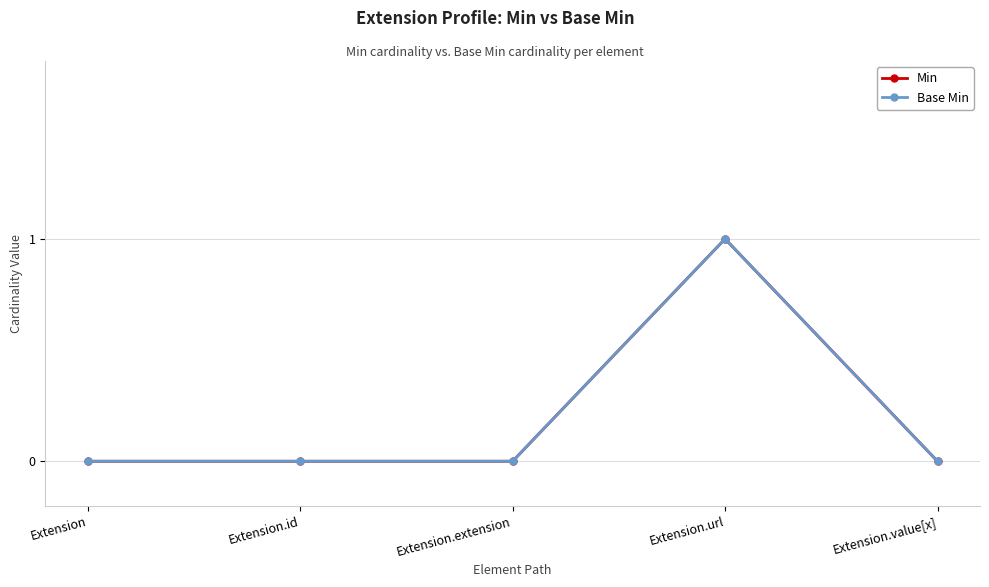

Is this an area chart (filled region under the line)?

No